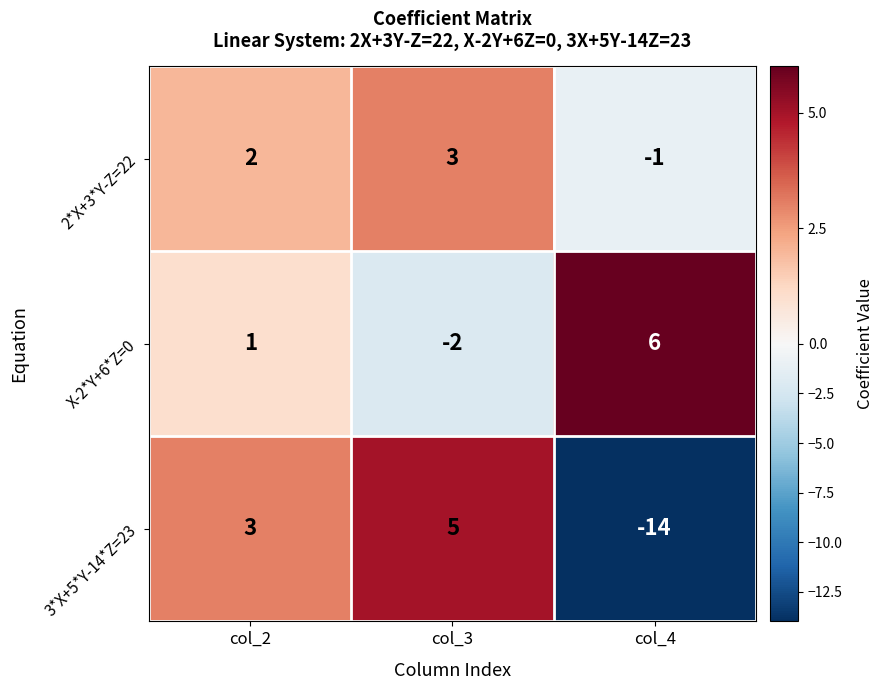

What is the difference between the maximum and minimum values in the 2*X+3*Y-Z=22 series?

4